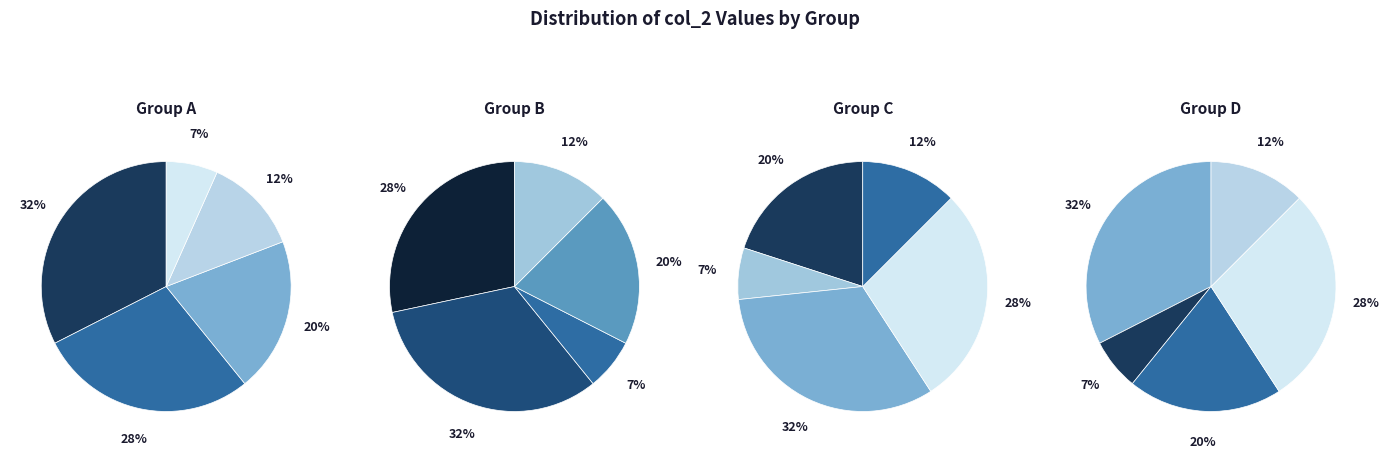

Which category has the smallest portion of the pie?

7